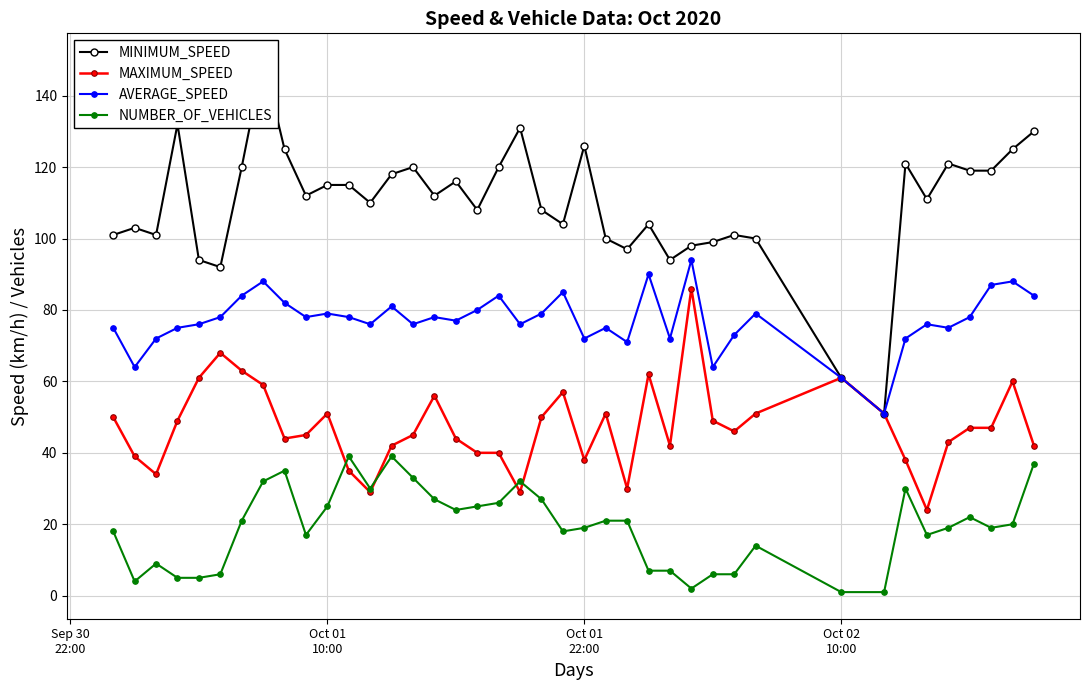

What is the highest value of the NUMBER_OF_VEHICLES series?

39